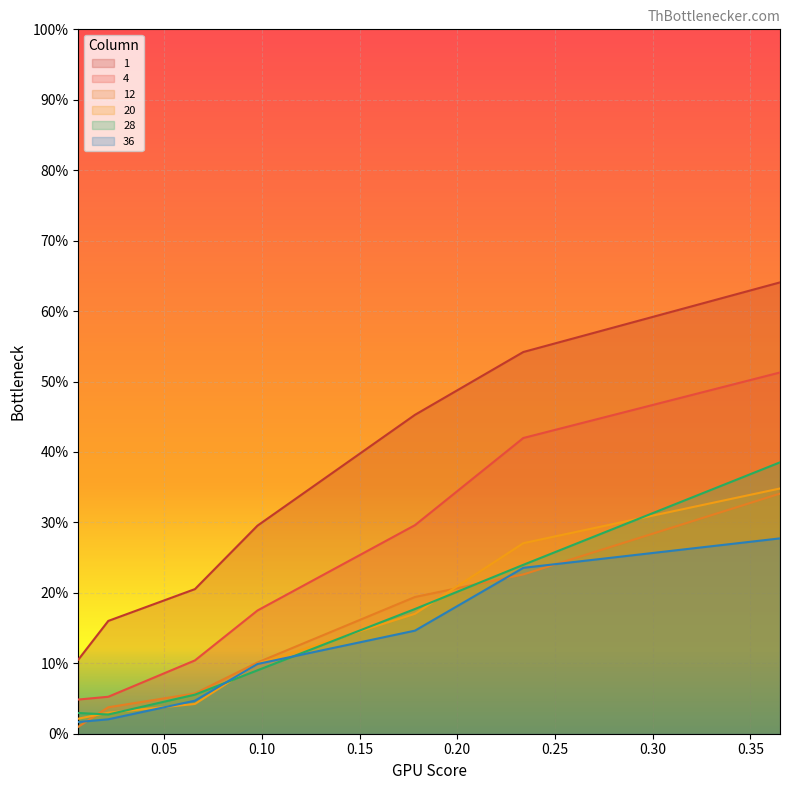

Between 0.0657067 and 0.233813, which series saw the biggest shift?

1